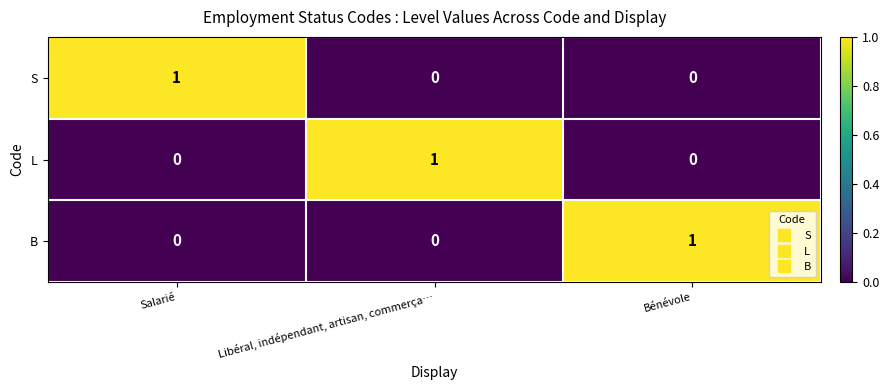

How many S values are between 0 and 1?

3